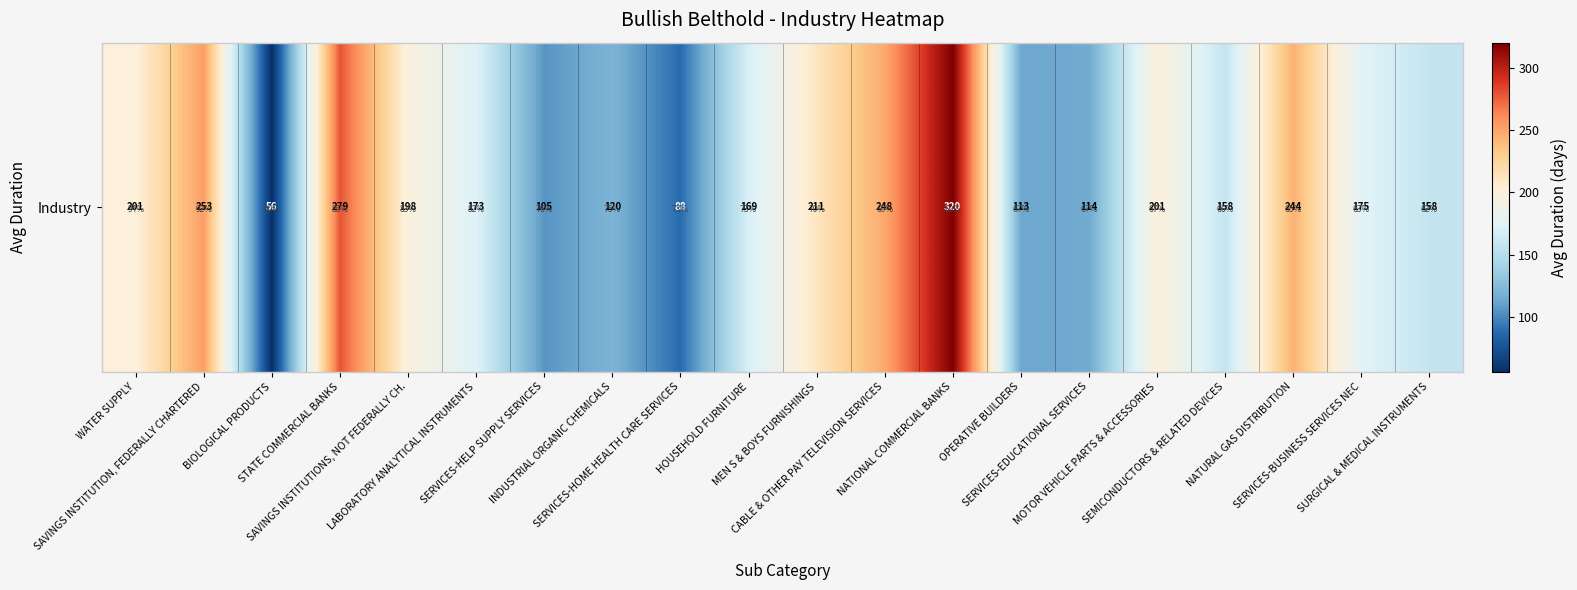

How many values exceed 175?

9